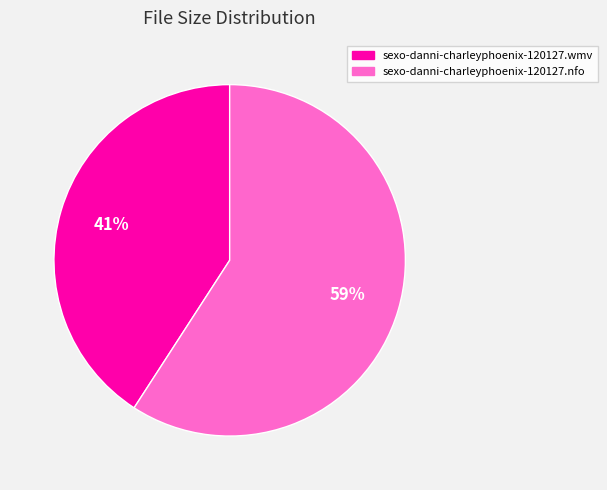

To the nearest percent, what is the average slice percentage?

50%